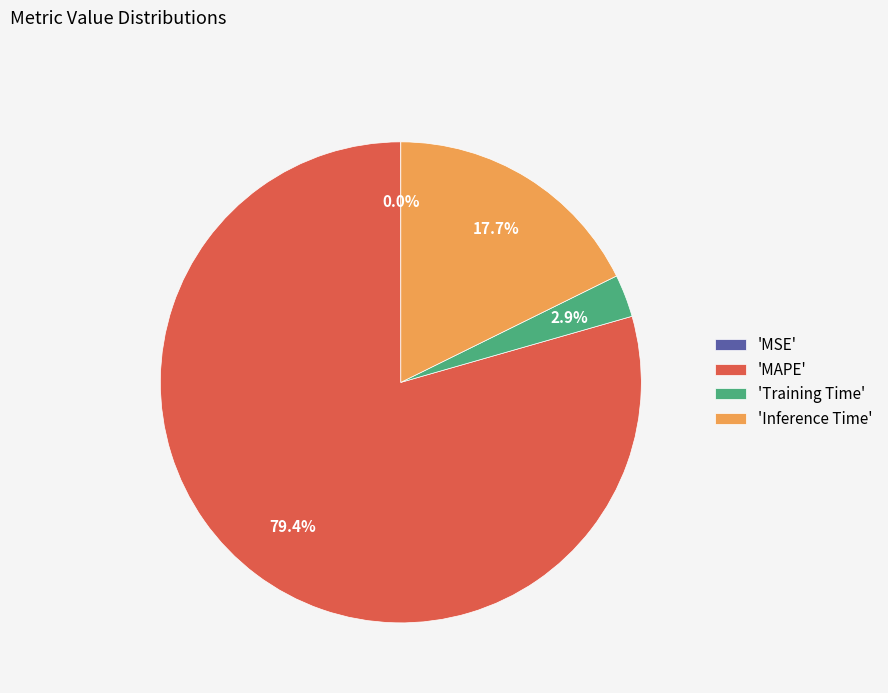

What is the largest slice in the pie chart?

'MAPE'